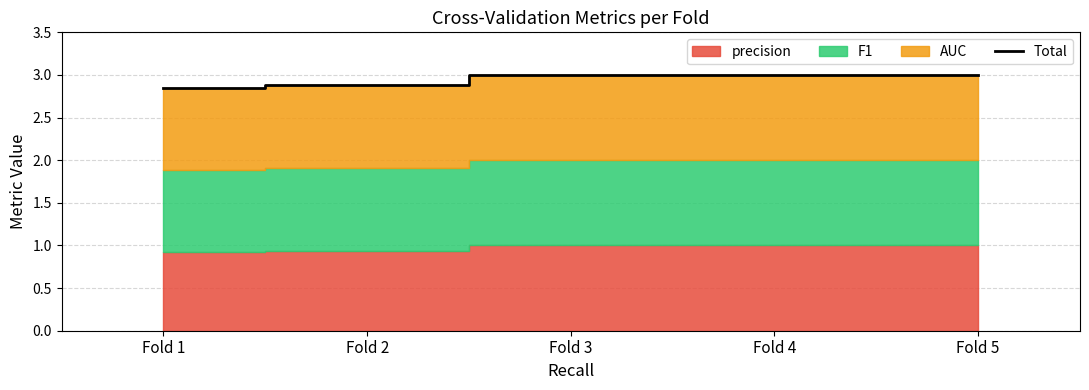

Between Fold 1 and Fold 5, which is larger?

Fold 5